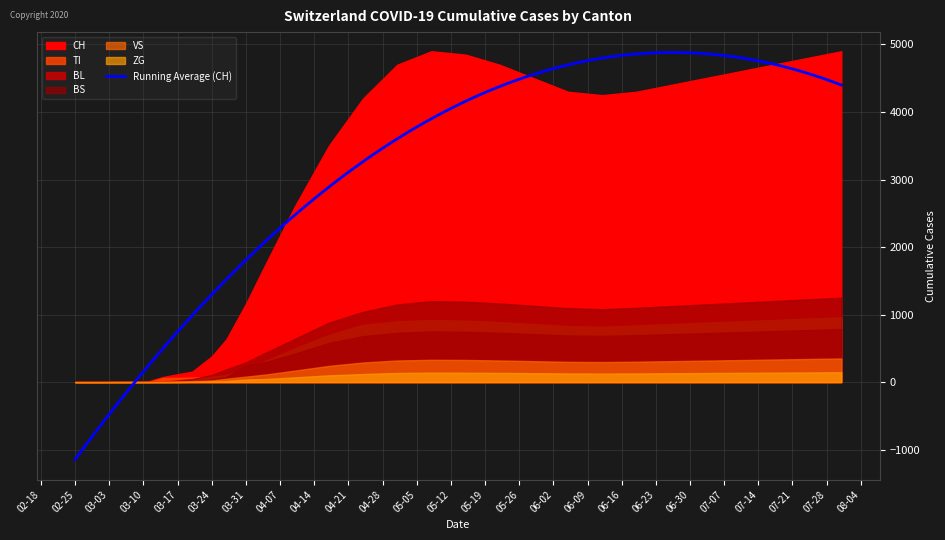

Reading right to left, transcribe all the data shown in this chart.

CH: 4900	4800	4700	4600	4500	4400	4300	4250	4300	4500	4700	4850	4900	4700	4200	3500	2600	1742	1160	634	380	155	116	76	11	5	2	0	0
TI: 960	940	920	900	880	860	840	820	830	860	890	910	920	900	850	700	500	314	202	107	80	67	62	61	0	0	0	0	0
BL: 785	770	755	740	725	710	695	685	690	710	730	745	750	730	680	580	420	298	242	76	40	18	13	2	2	1	0	0	0
BS: 1250	1225	1200	1175	1150	1125	1100	1080	1095	1130	1165	1190	1200	1150	1040	880	640	434	292	191	105	46	25	4	4	0	0	0	0
VS: 350	342	334	326	318	310	302	297	300	310	320	328	330	320	290	240	170	112	81	50	25	15	11	6	3	2	2	0	0
ZG: 146	143	140	137	134	131	128	126	128	132	136	139	140	135	120	100	70	46	39	18	12	5	1	0	0	0	0	0	0